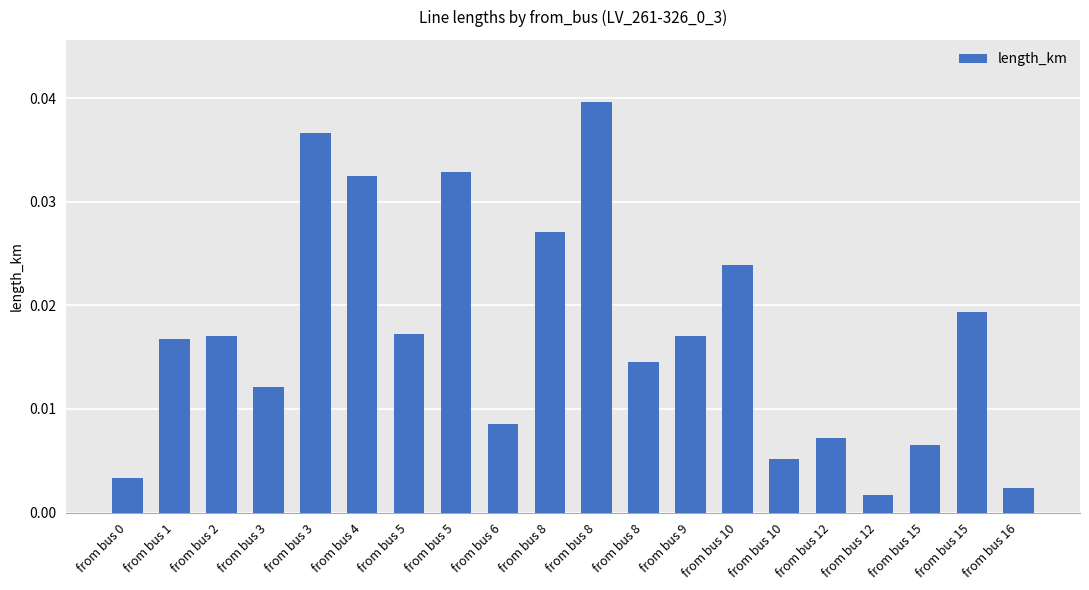

How many bars are there in total?

20